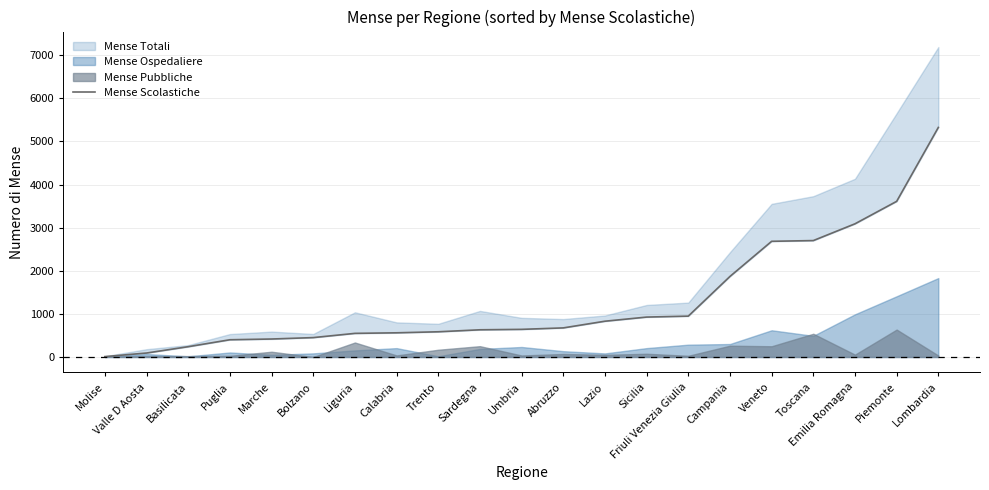

How many data points does each series have?

21